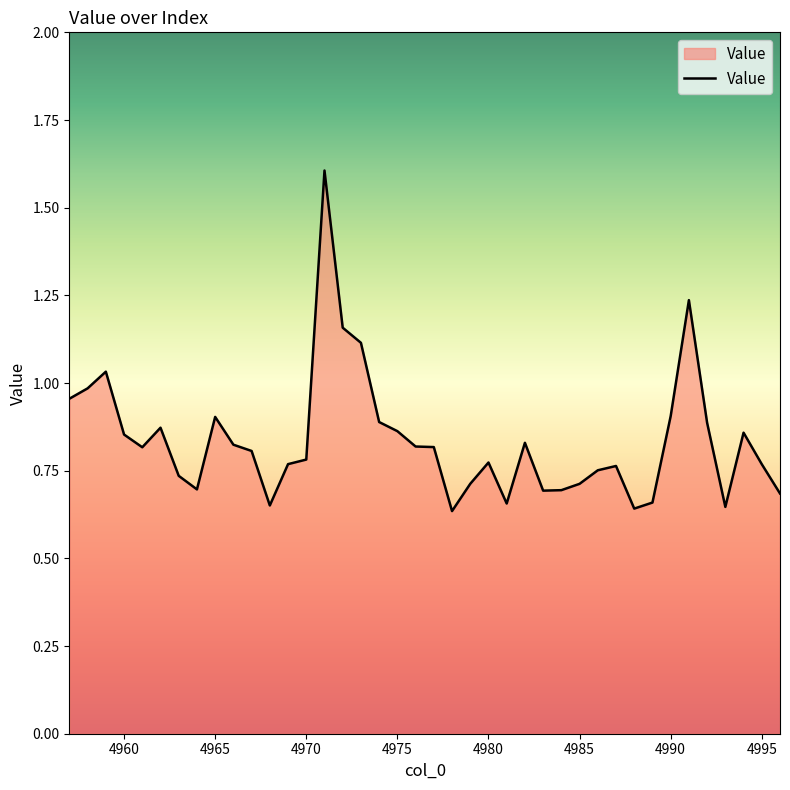

How many lines are shown in the chart?

1